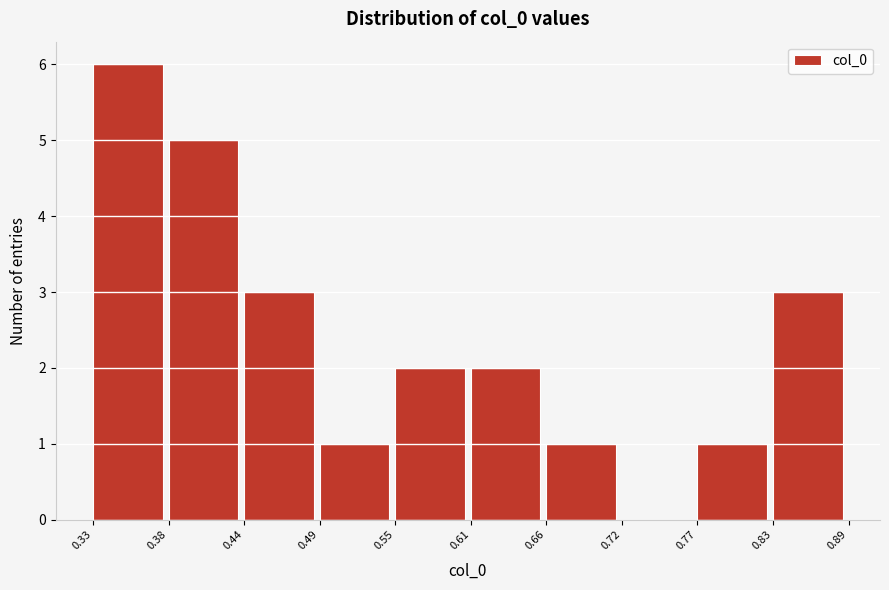

What is the height of the bar covering 0.61 to 0.66 on the x-axis? The values are not printed on the chart, so give them approximately, as read against the axis.

2